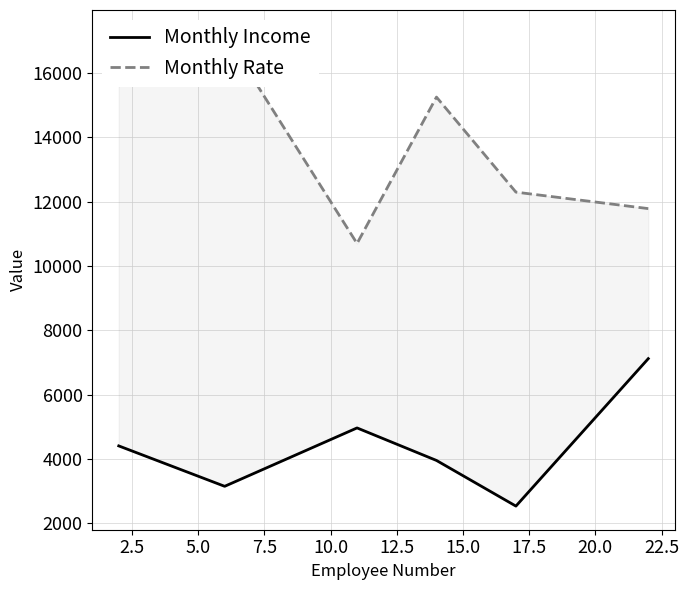

Does the chart have visible grid lines?

Yes